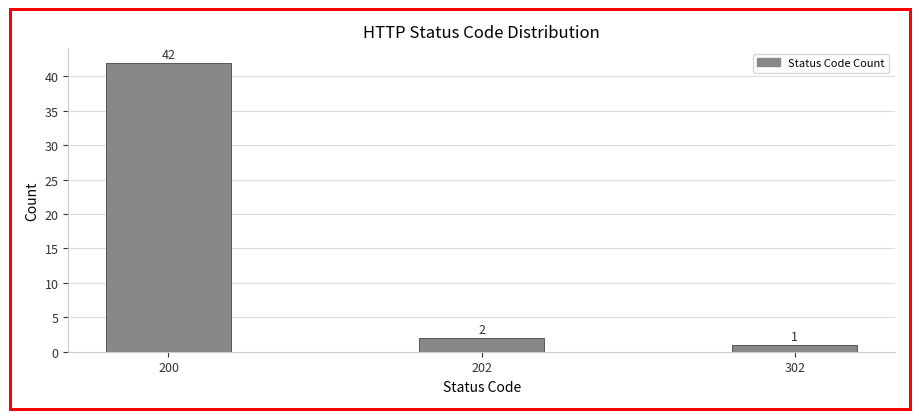

Reading right to left, transcribe all the data shown in this chart.

1	2	42